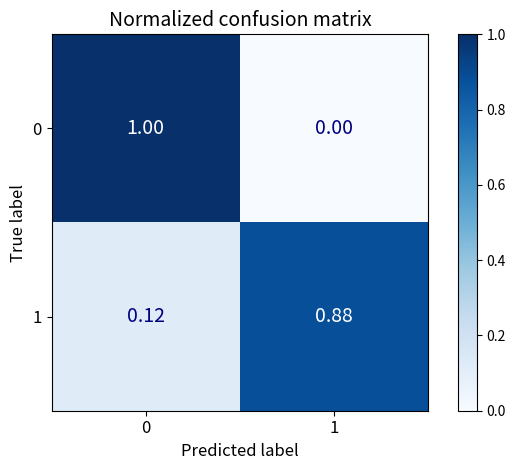

Is the value of 0 at 1 greater than the value of 1 at 0?

No